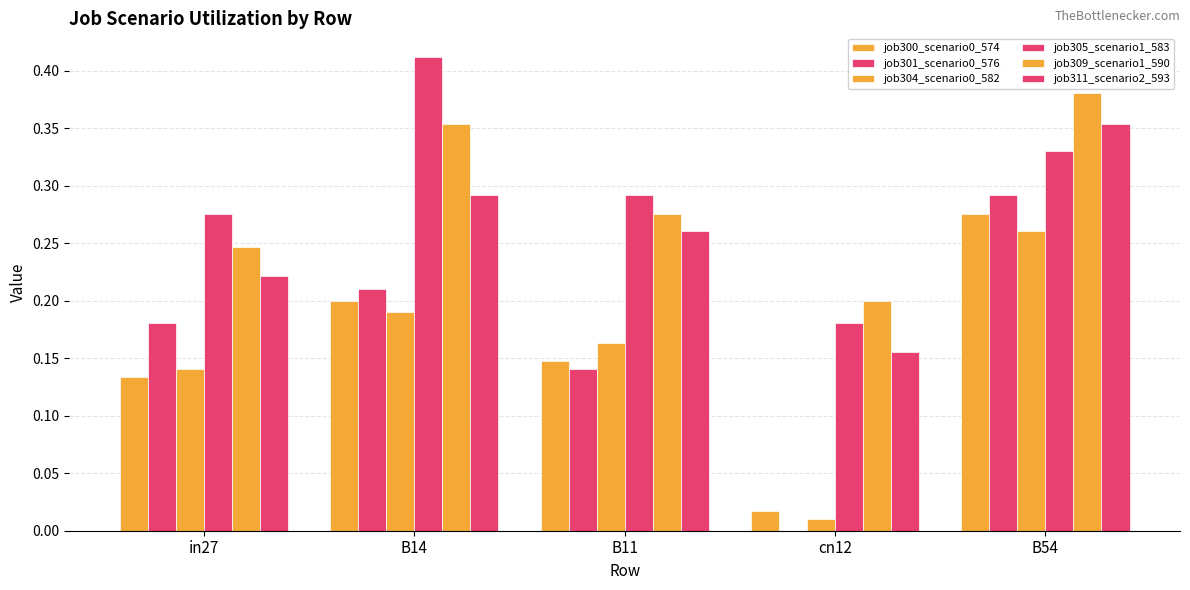

How many series are shown in this chart?

6